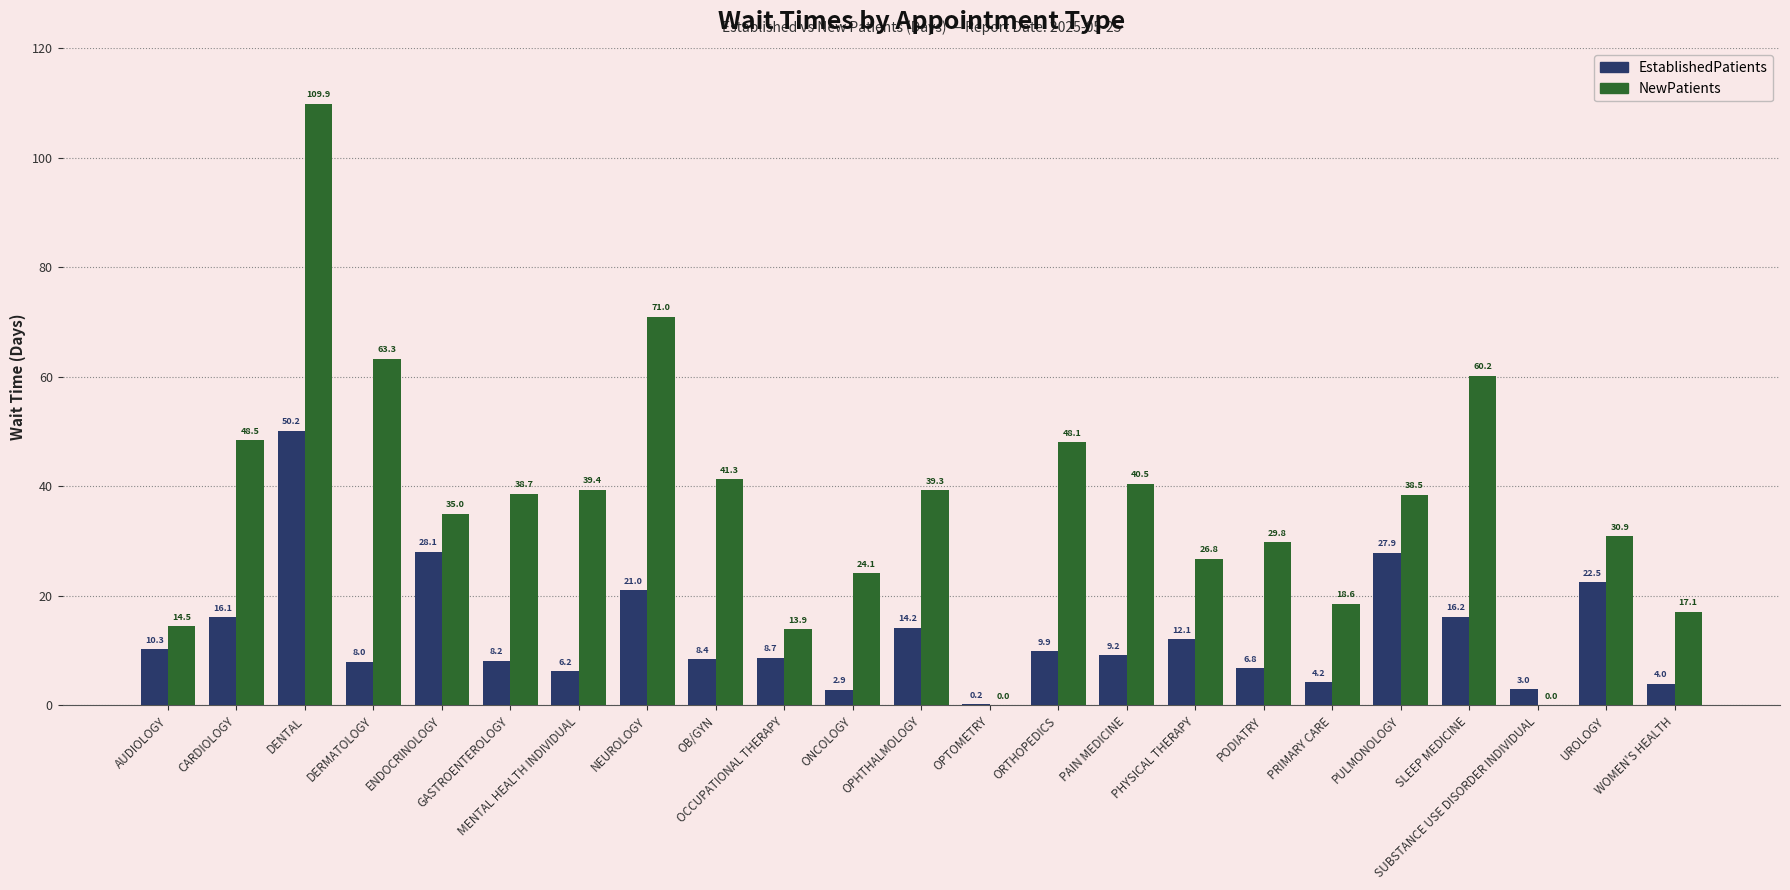

Are the bars horizontal?

No